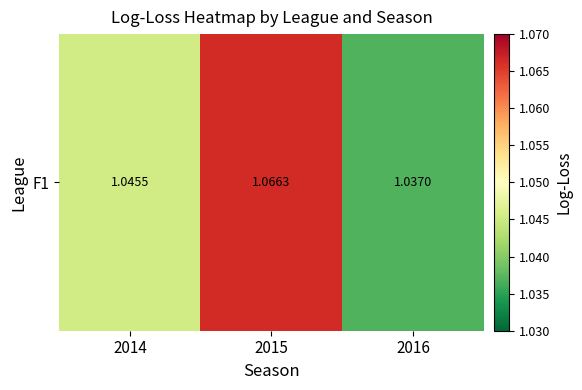

Rank the categories by value from lowest to highest.

2016, 2014, 2015